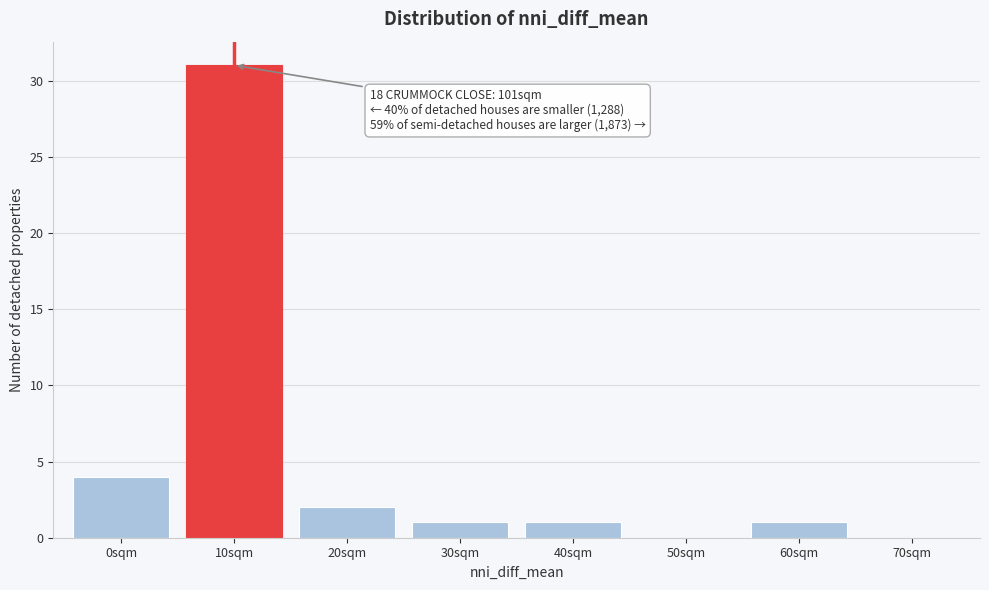

Reading left to right, extract all data points from this chart.

0sqm=4	10sqm=31	20sqm=2	30sqm=1	40sqm=1	50sqm=0	60sqm=1	70sqm=0